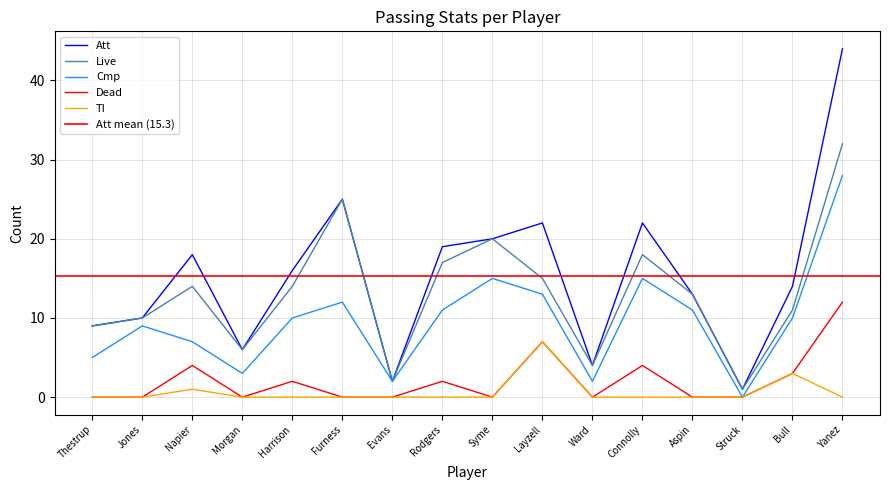

At which label does Live first exceed 14?

Furness